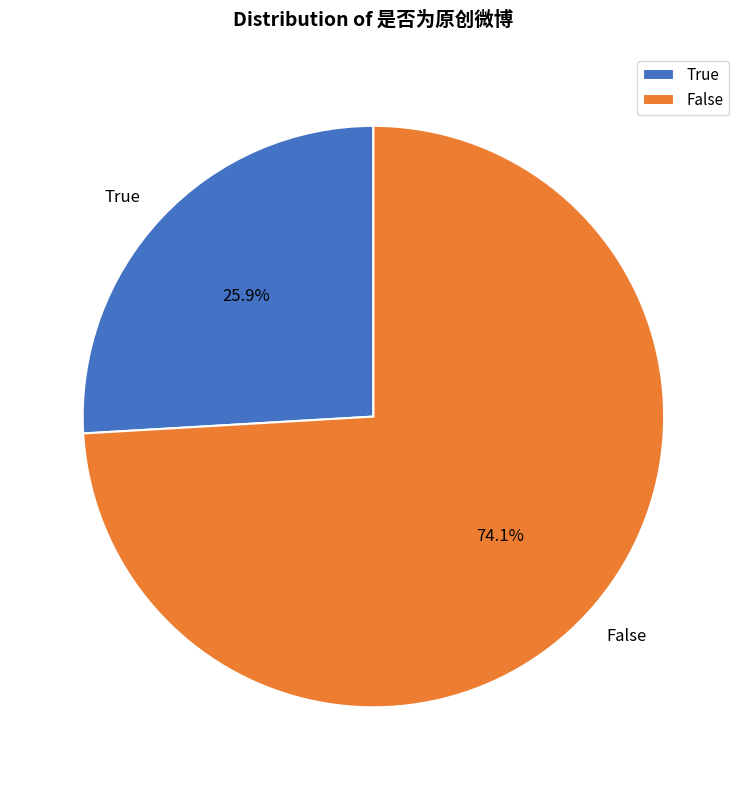

Between True and False, which is larger?

False